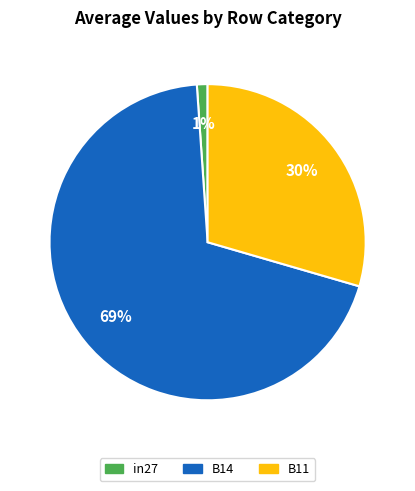

Is there a majority slice in this chart?

Yes